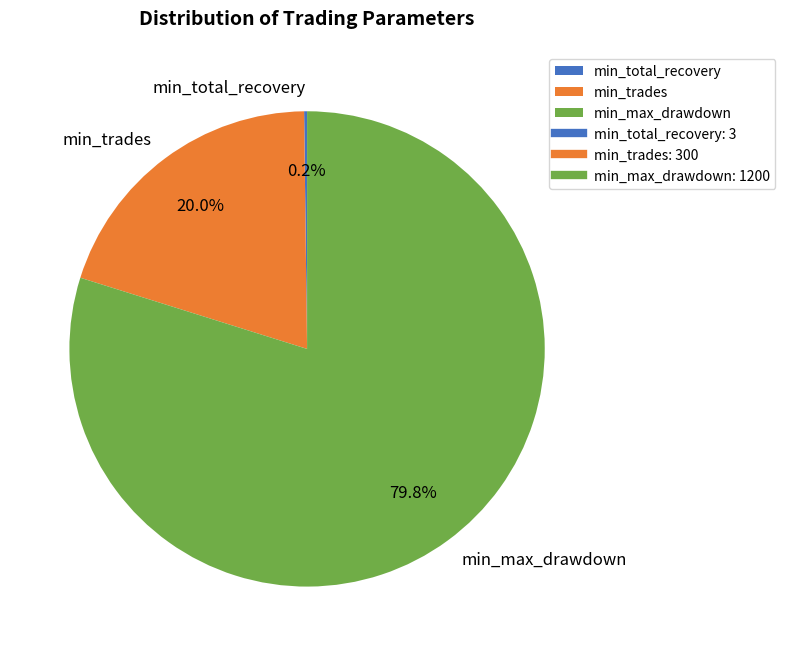

What percentage is the min_trades slice, to the nearest percent?

20%